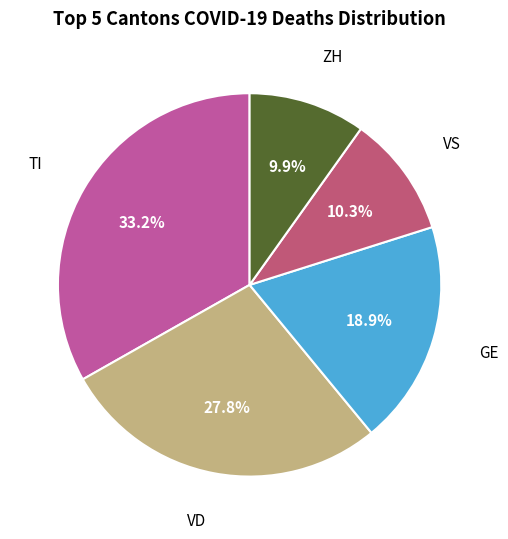

Does any single category account for the majority?

No